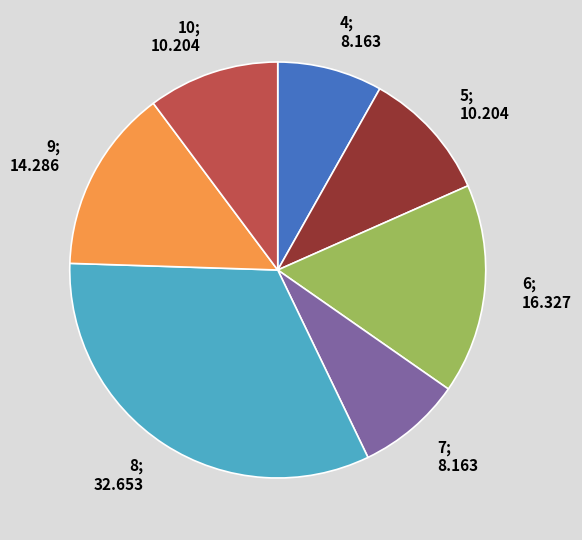

Is there a majority slice in this chart?

No